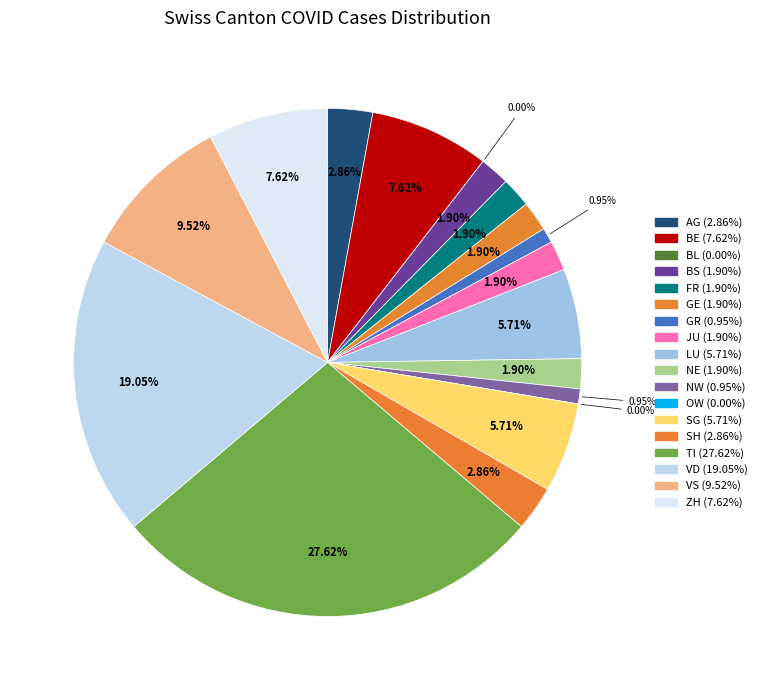

Is OW the majority of the pie?

No